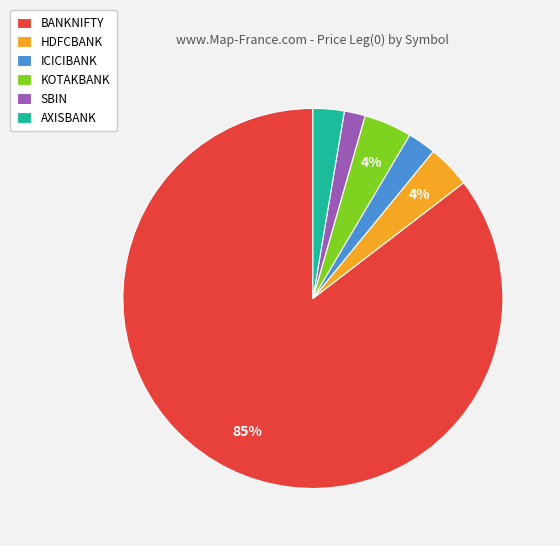

Does AXISBANK account for over 50% of the chart?

No